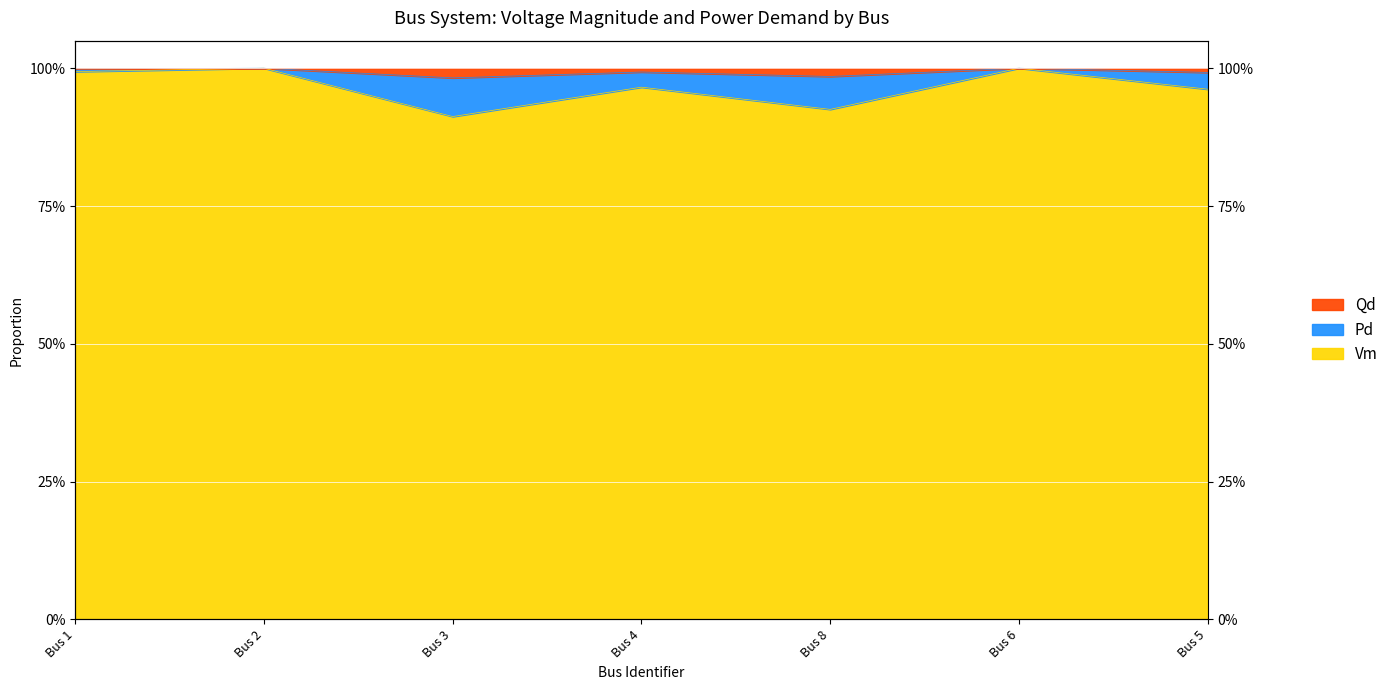

At which category does the chart reach its minimum across all series?

Bus 3